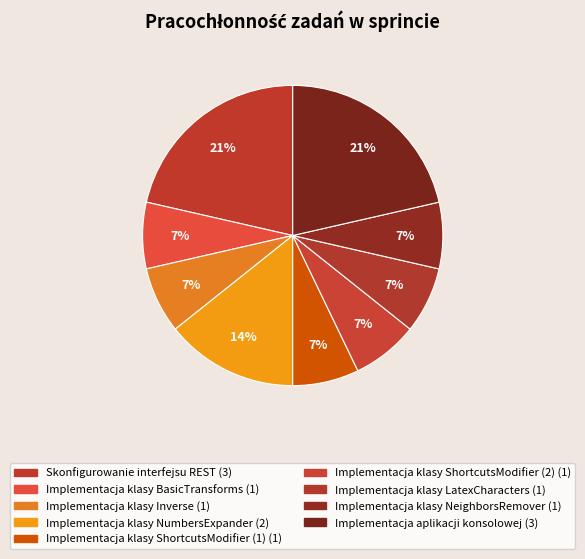

How many slices are in this pie chart?

9